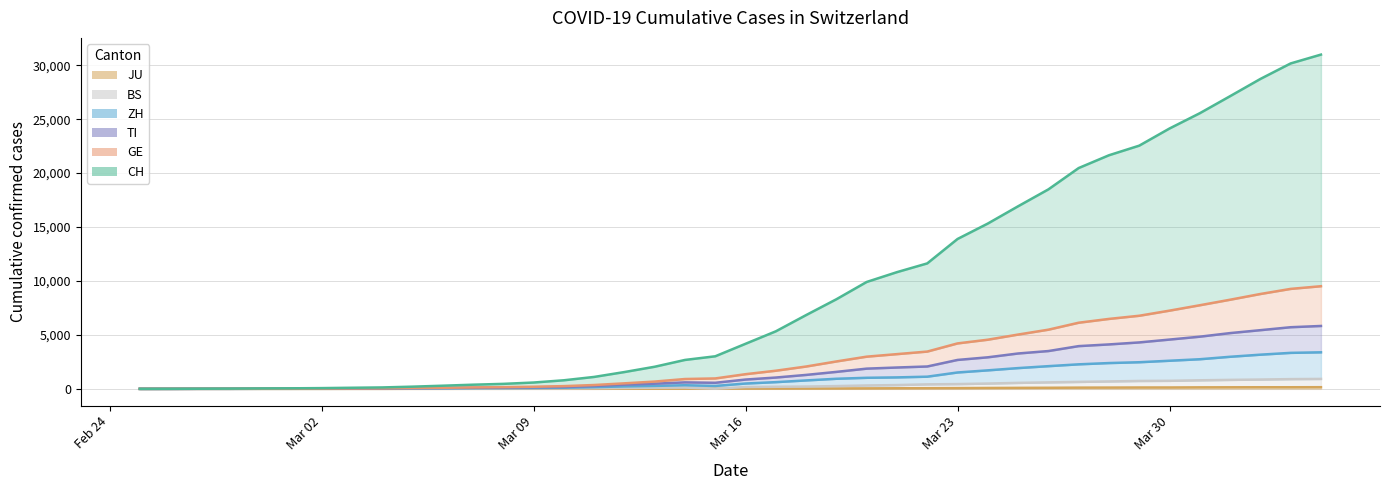

What is the label of the 8th point from the right?

2020-03-28